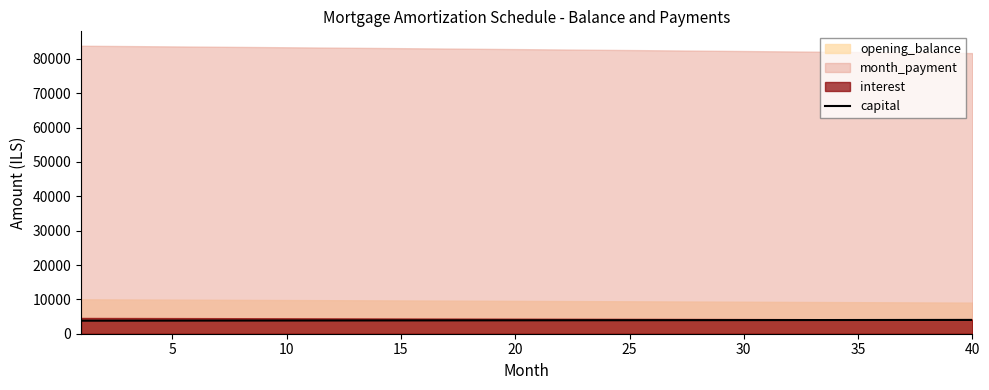

What is the maximum value for capital?

4021.9